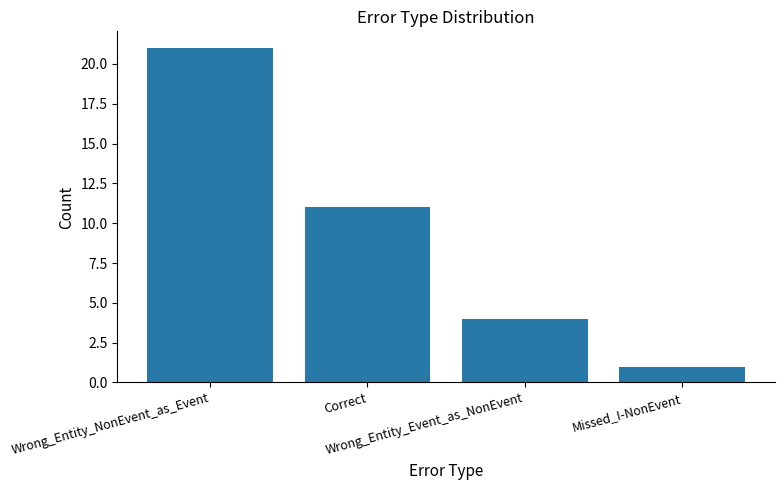

List the labels in order of value, largest first.

Wrong_Entity_NonEvent_as_Event, Correct, Wrong_Entity_Event_as_NonEvent, Missed_I-NonEvent